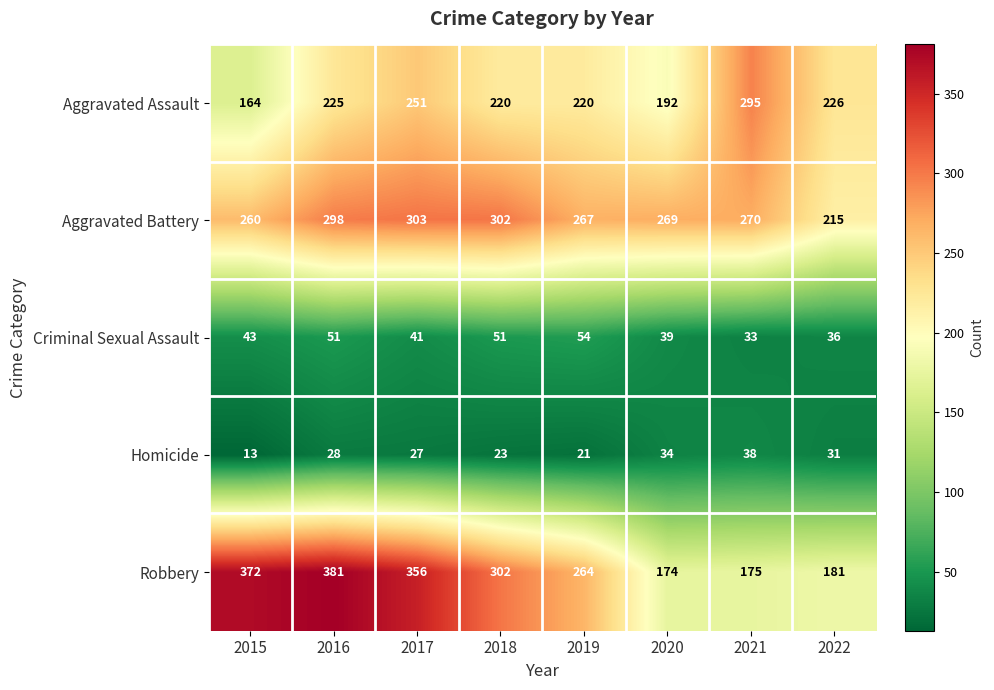

How many data points does each series have?

8